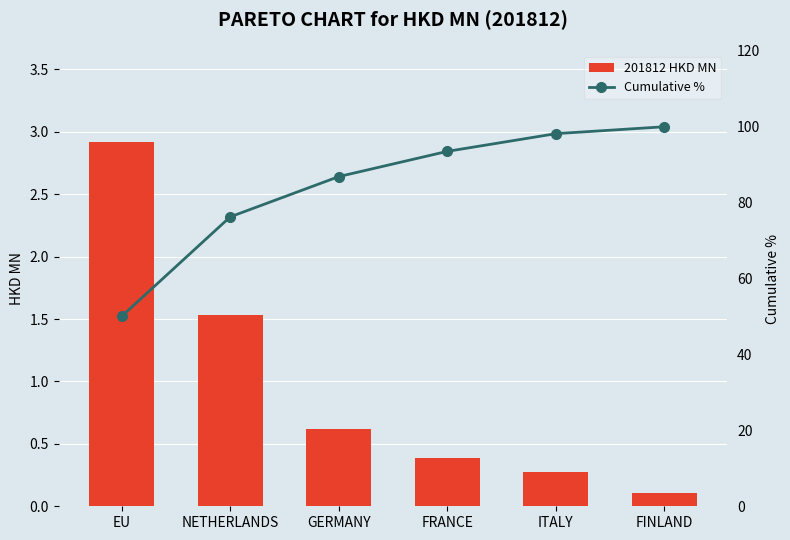

Reading left to right, extract all data points from this chart.

201812 HKD MN: EU=2.9	NETHERLANDS=1.5	GERMANY=0.6	FRANCE=0.4	ITALY=0.3	FINLAND=0.1
Cumulative %: EU=50.0	NETHERLANDS=76.3	GERMANY=86.9	FRANCE=93.5	ITALY=98.2	FINLAND=100.0